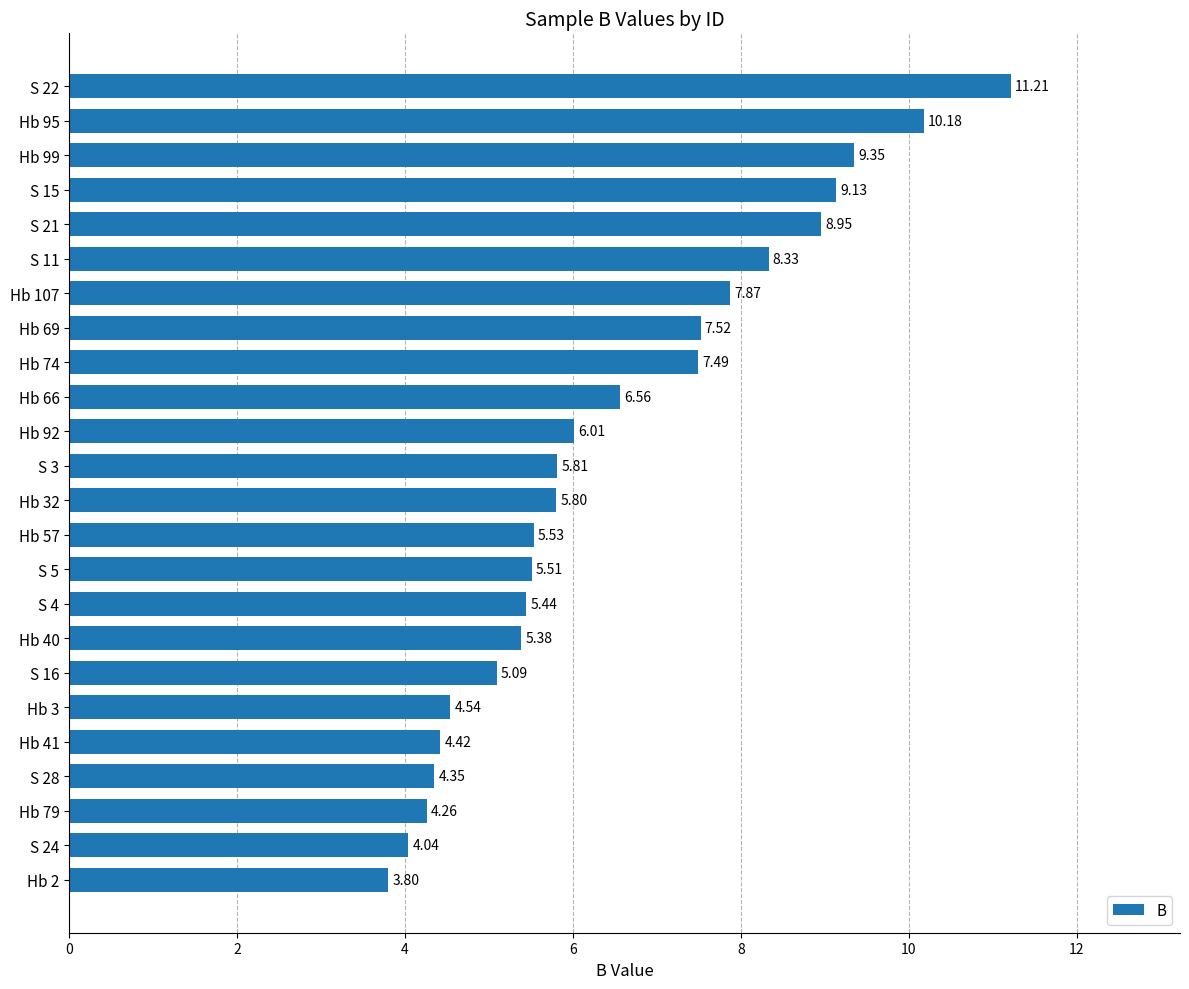

At which category does the chart reach its peak across all series?

S 22